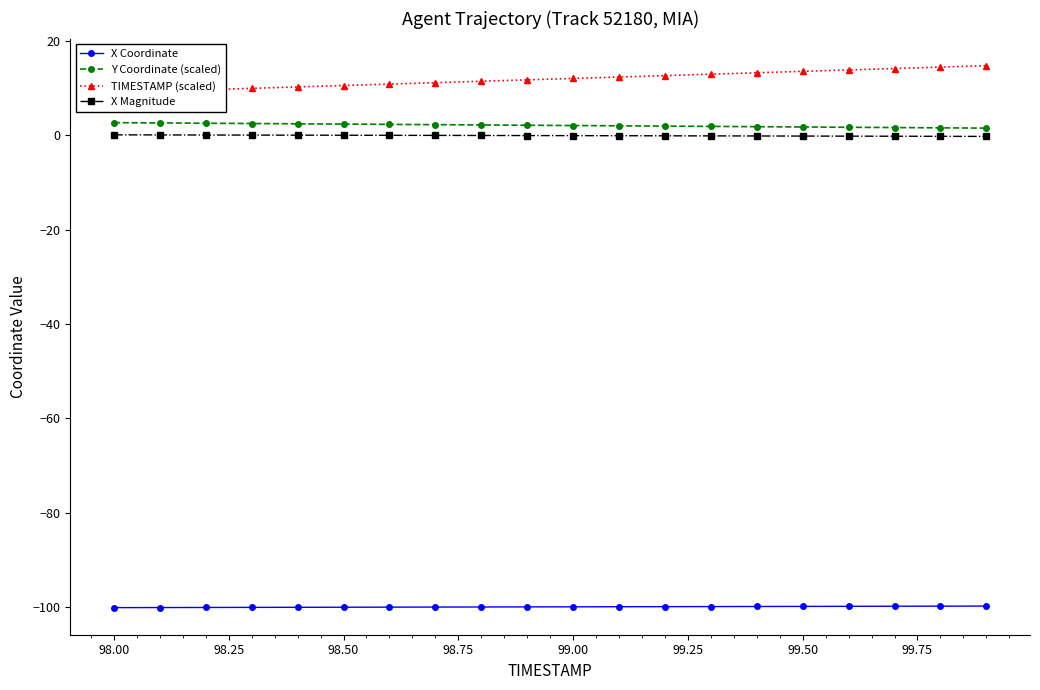

True or false: Y Coordinate (scaled) and X Coordinate intersect in this chart.

False